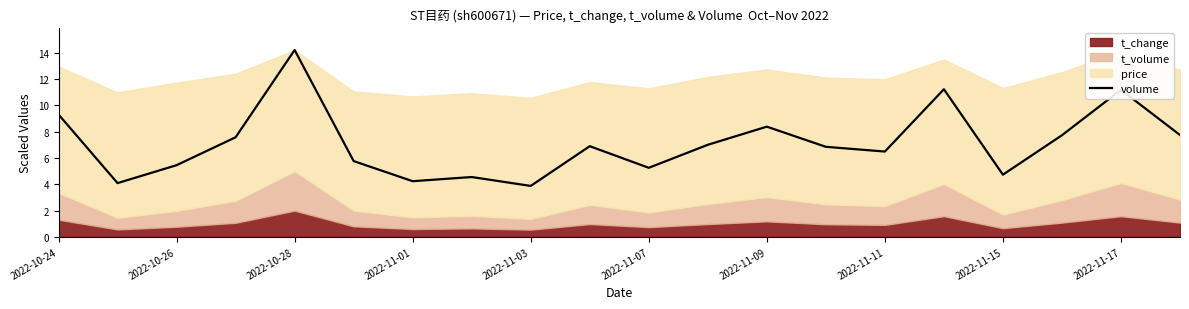

Is it true that volume equals 7.8 at 2022-10-26?

False